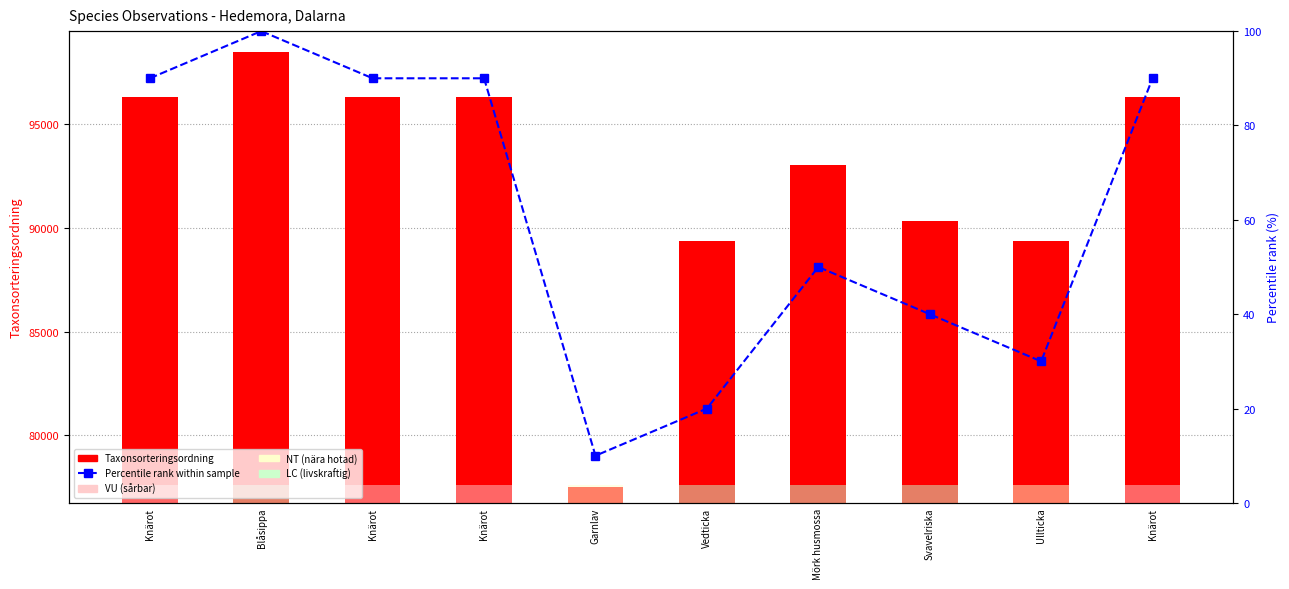

Is the value of Percentile rank within sample at Mörk husmossa greater than the value of Taxonsorteringsordning at Garnlav?

No